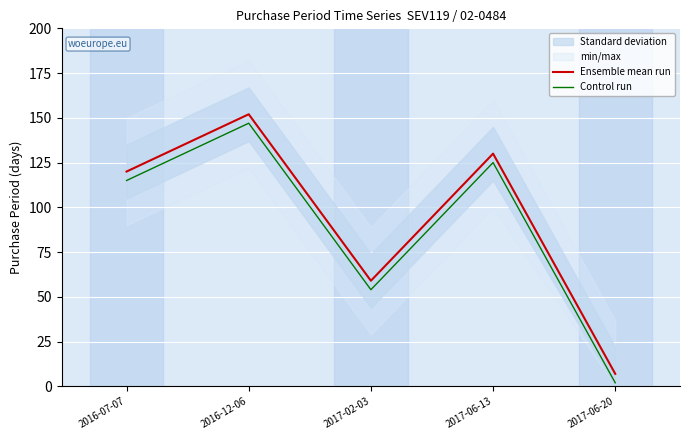

What is the label of the 5th point from the right?

2016-07-07